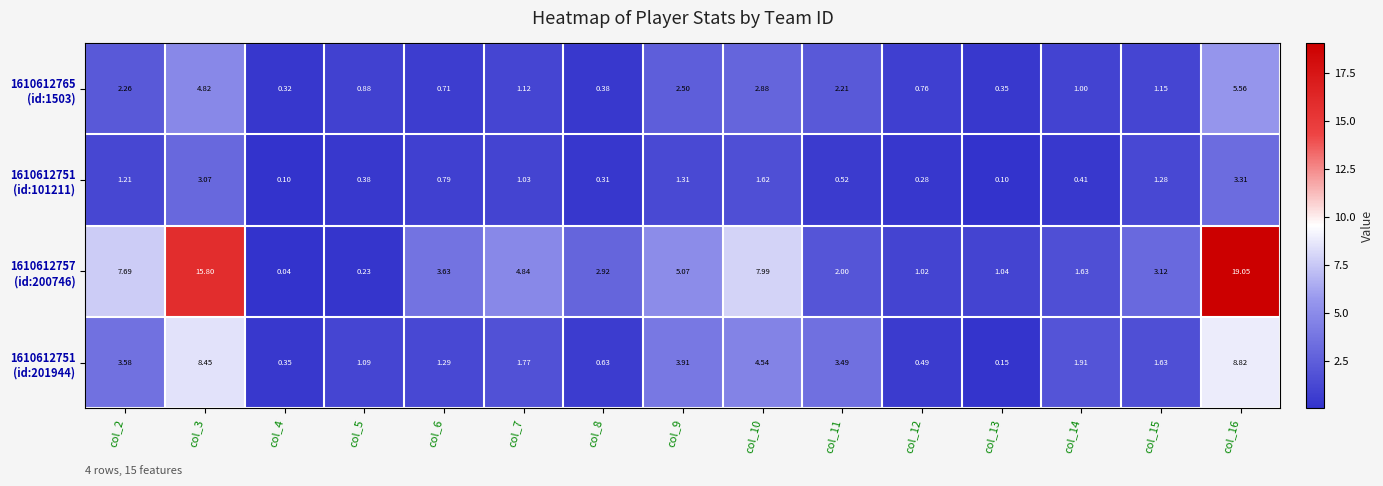

How many series are shown in this chart?

4